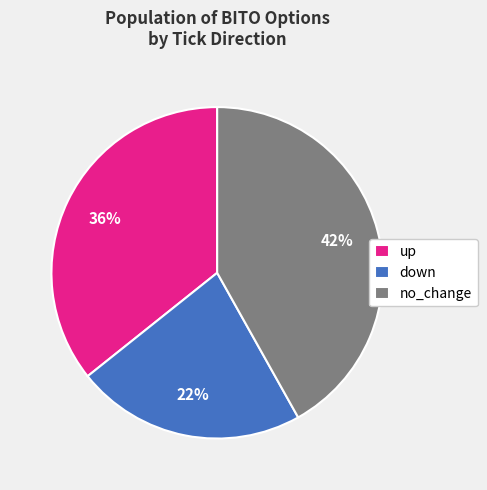

To the nearest percent, what is the average slice percentage?

33%